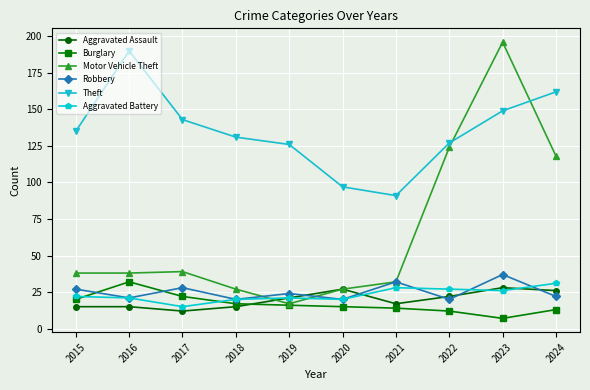

Reading left to right, list all the values displayed in this chart.

Aggravated Assault: 15	15	12	15	21	27	17	22	28	26
Burglary: 20	32	22	17	16	15	14	12	7	13
Motor Vehicle Theft: 38	38	39	27	17	27	32	124	196	118
Robbery: 27	21	28	20	24	20	32	20	37	22
Theft: 135	190	143	131	126	97	91	127	149	162
Aggravated Battery: 22	21	15	20	21	20	28	27	26	31